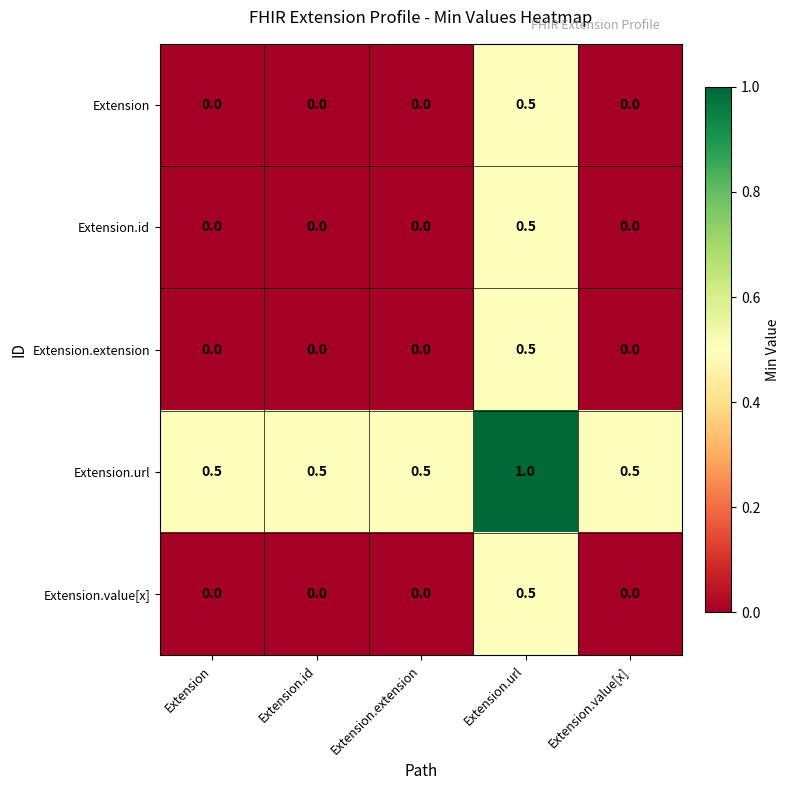

Which category has the highest value across all series?

Extension.url